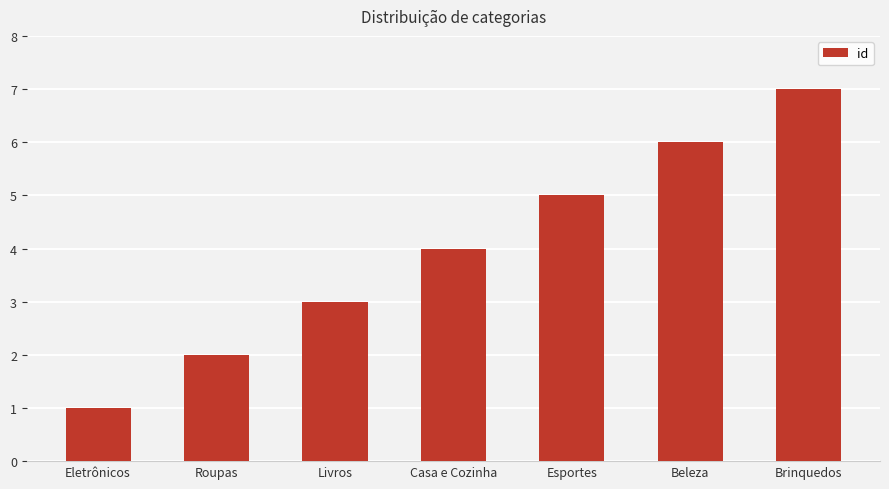

What is the change in value from Roupas to Livros?

+1